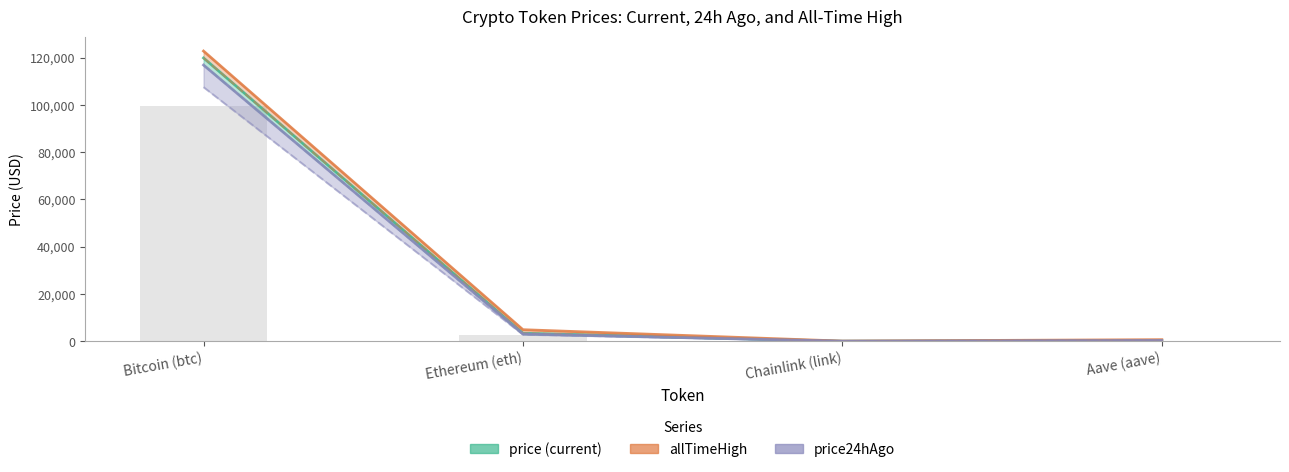

What is the sum of all price24hAgo values?

120315.9